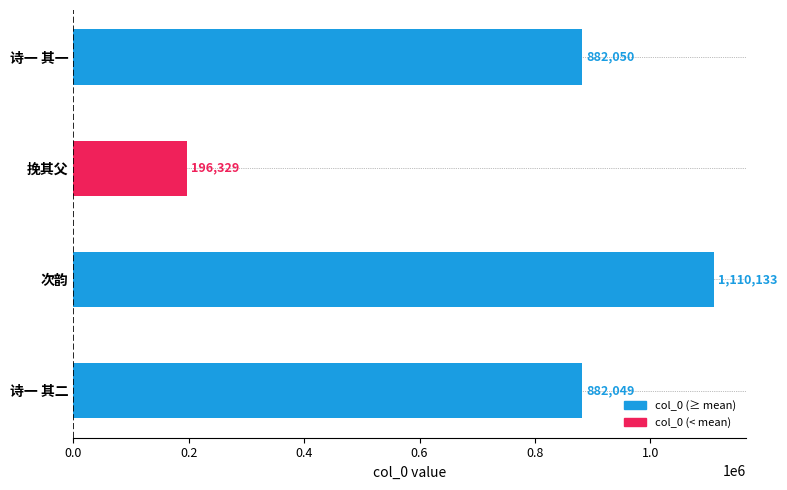

What value does the data have at 诗一 其二?

882049